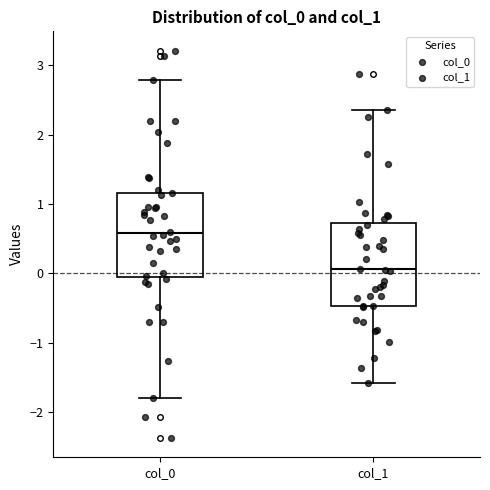

Reading left to right, read every box against the y-axis: the position of its median line, the range the box covers, and the ends of its whiskers. The values are not printed on the chart, so give them approximately, as read against the axis.

col_0: median 0.6, box 0.0 to 1.2, whiskers -1.8 to 2.8
col_1: median 0.1, box -0.5 to 0.7, whiskers -1.6 to 2.4